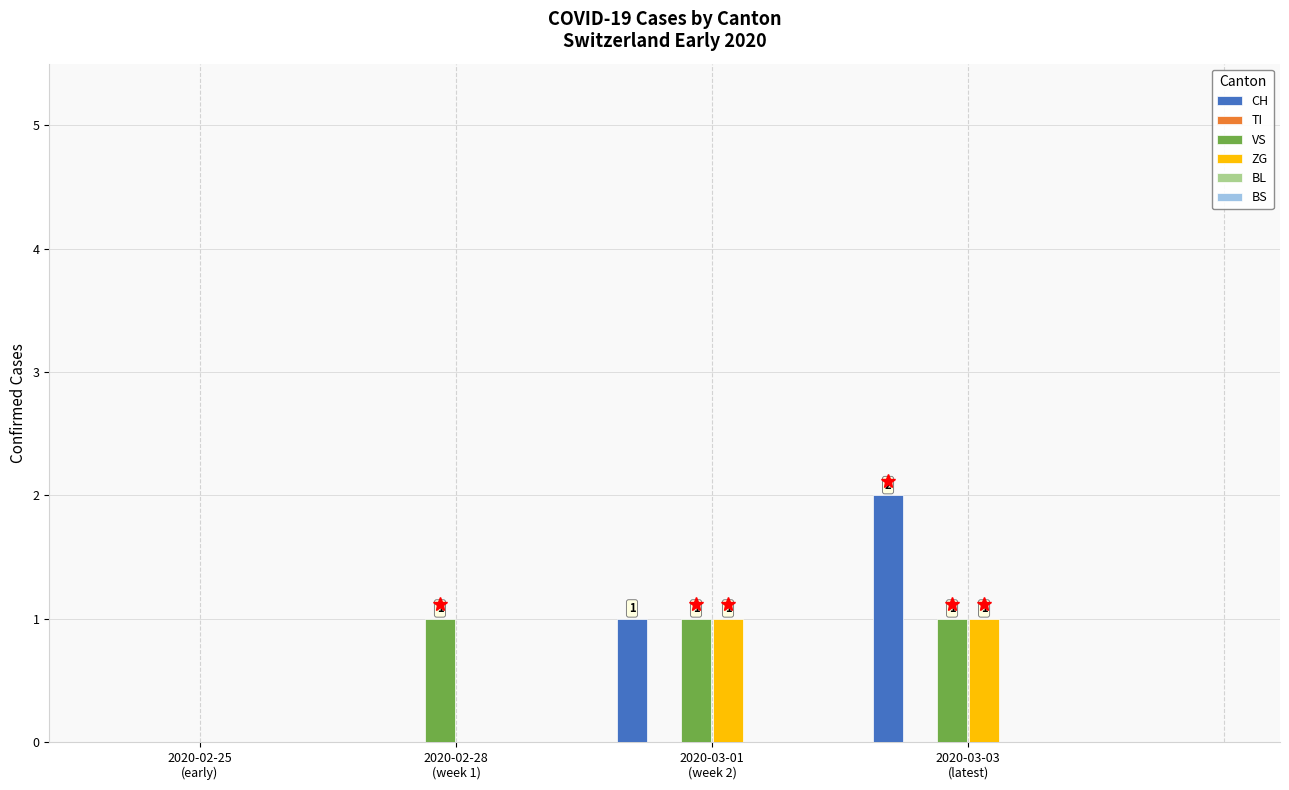

The value of CH at 2020-02-28
(week 1) is 0. True or false?

True